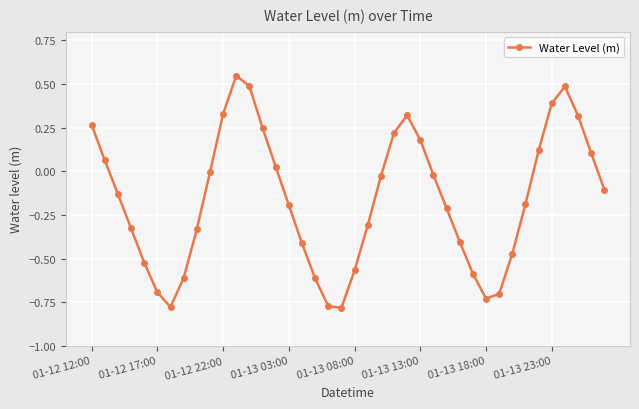

How many lines are shown in the chart?

1